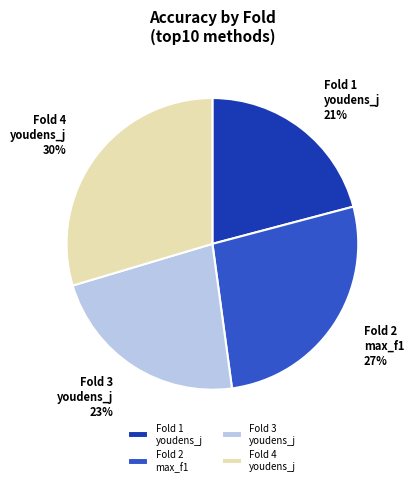

What is the smallest slice in the pie chart?

Fold 1 youdens_j